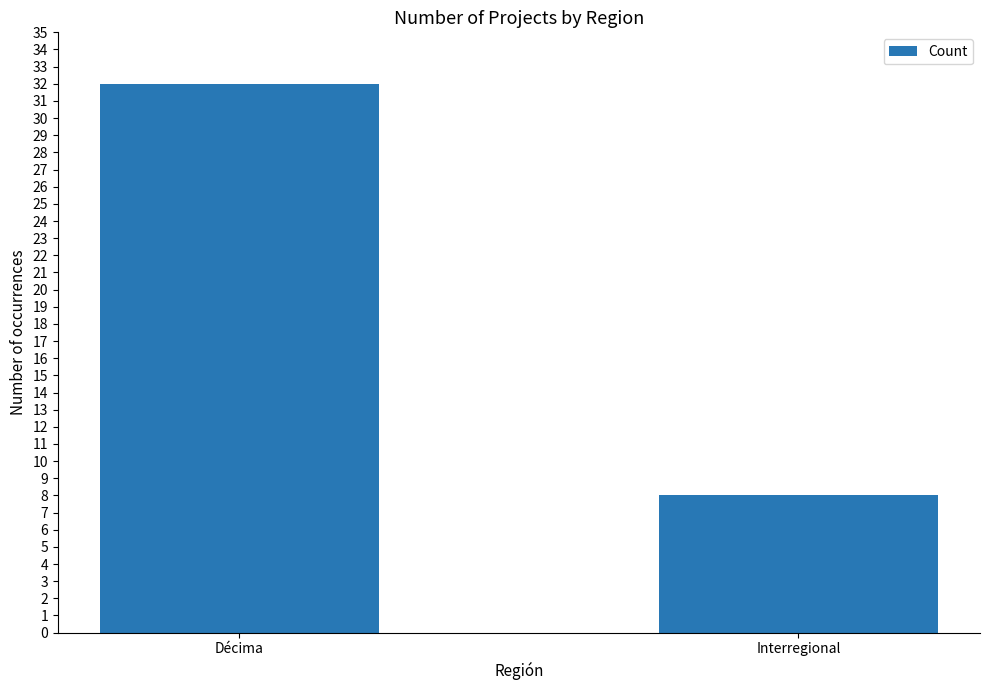

Is it true that the value at Interregional is 8?

True